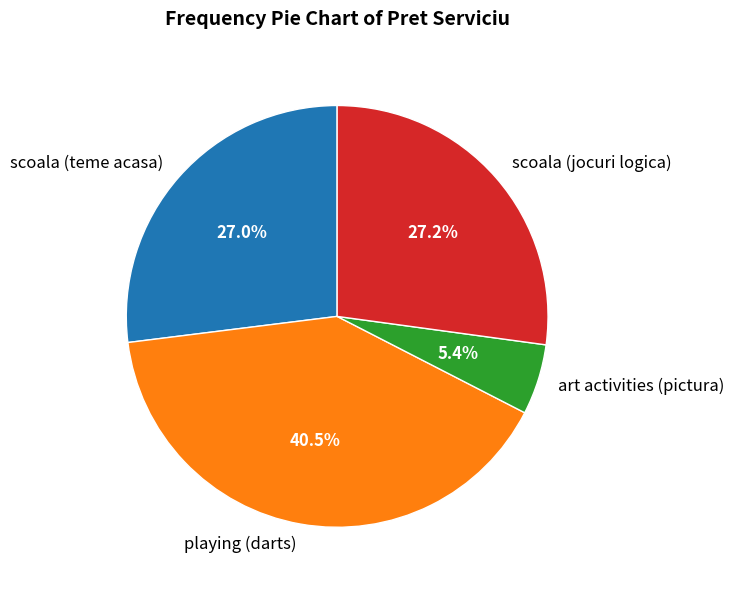

Does playing (darts) represent more than half of the total?

No